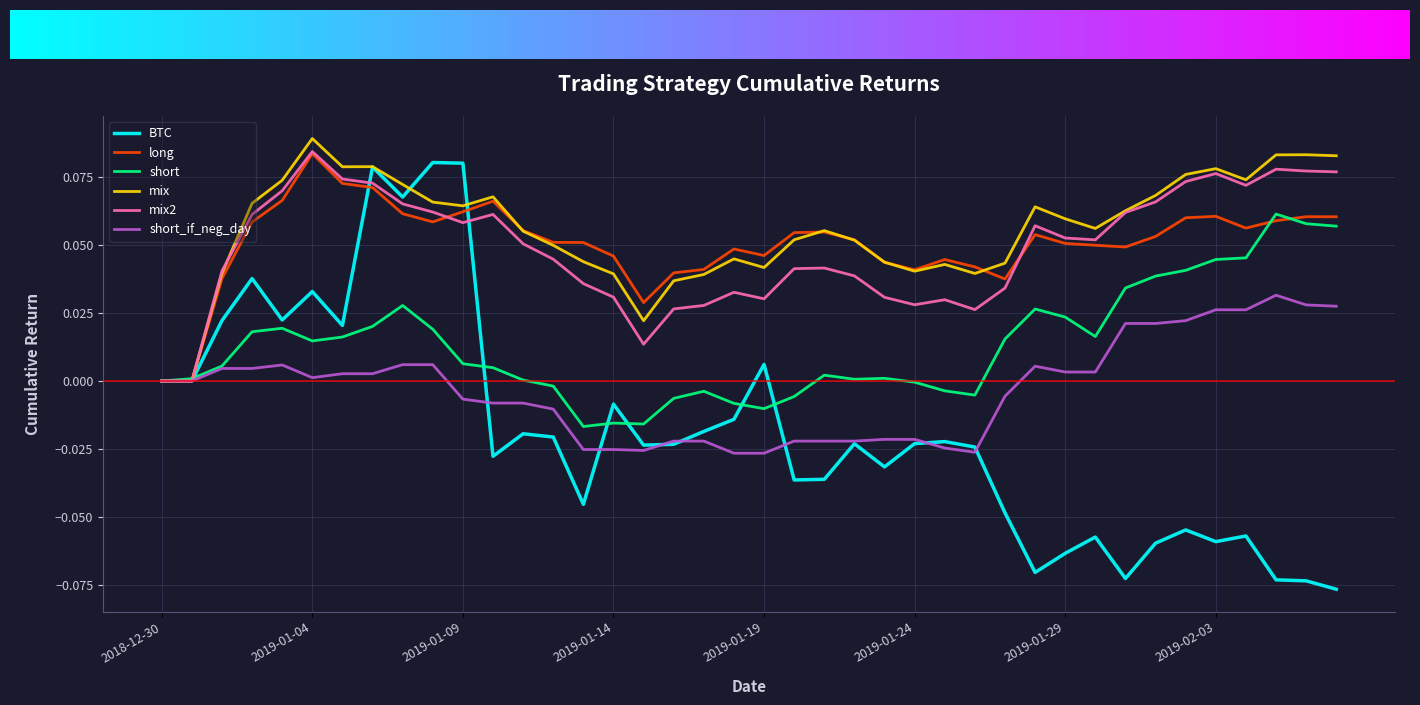

Which series has the largest range (max minus min)?

BTC